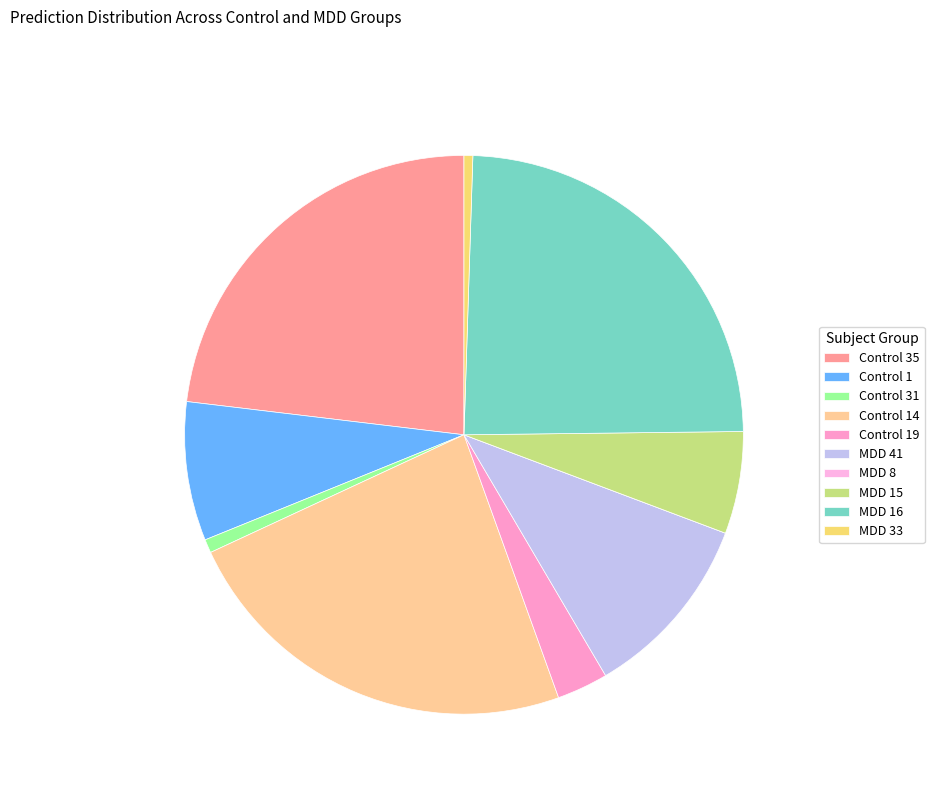

Rank the categories by value from lowest to highest.

MDD 8, MDD 33, Control 31, Control 19, MDD 15, Control 1, MDD 41, Control 35, Control 14, MDD 16